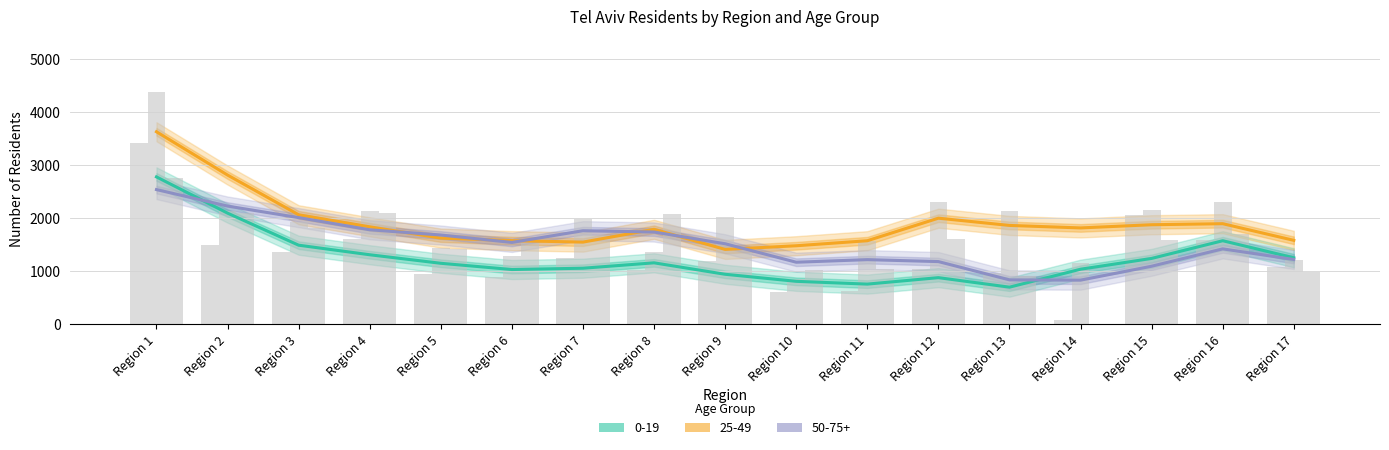

What is the sum of all 50-75+ values?

25766